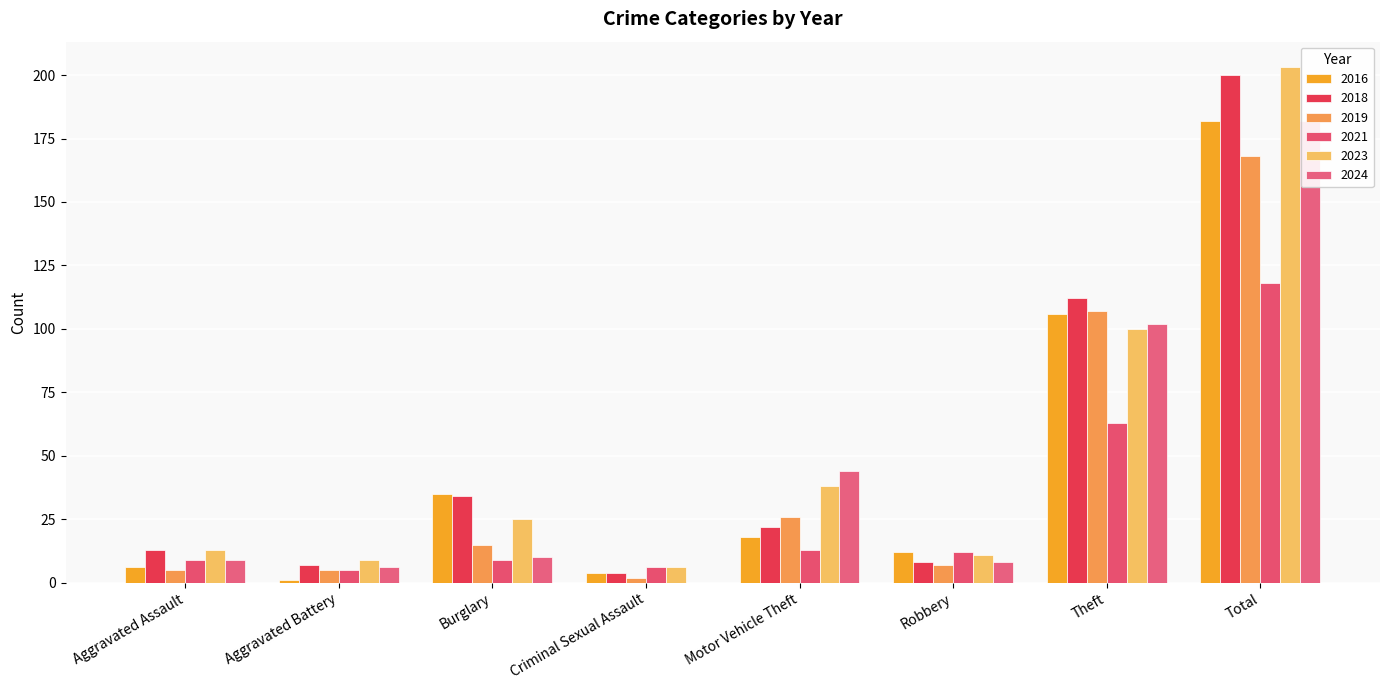

Which series has the widest spread of values?

2023